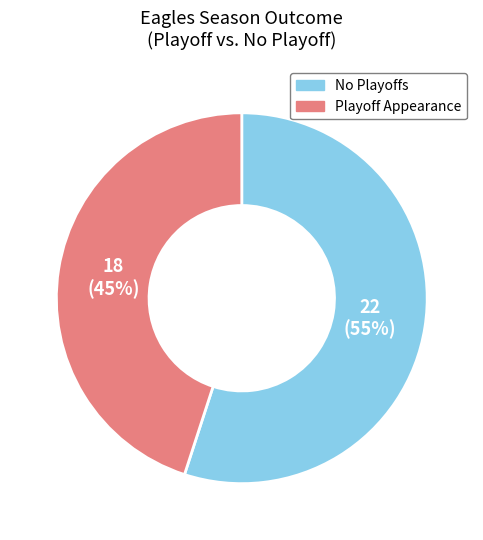

Is the sum of No Playoffs and Playoff Appearance greater than half?

Yes